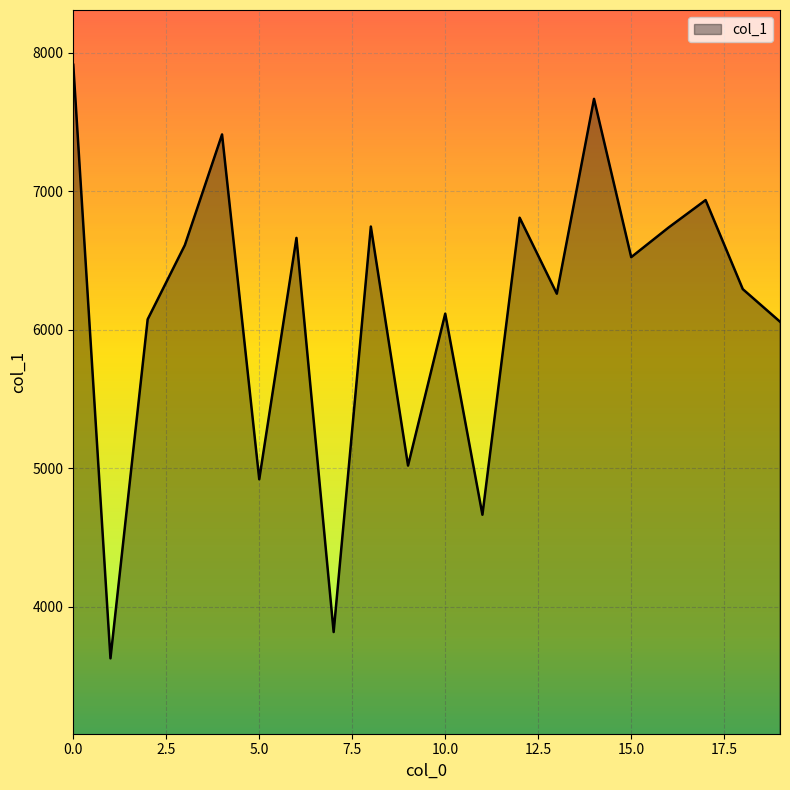

What is the difference between the maximum and minimum values?

4286